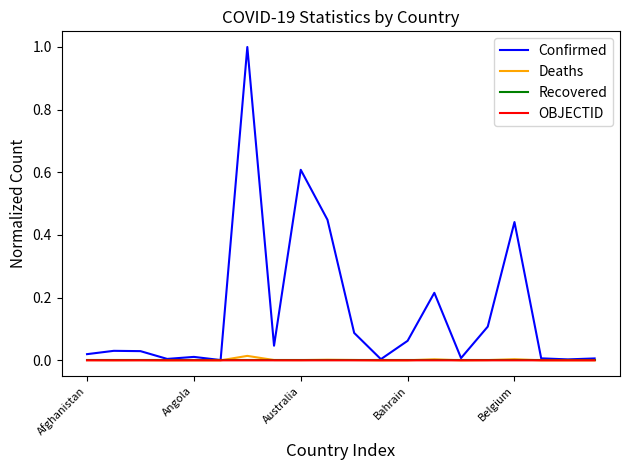

What is the greatest value displayed?

1.0